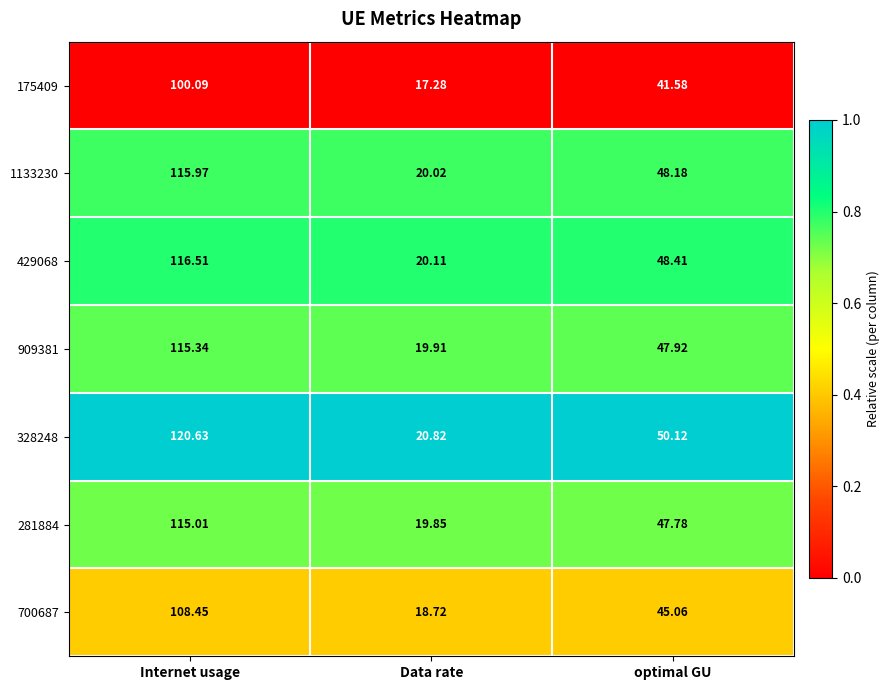

Which category has the lowest value in the 175409 series?

Data rate